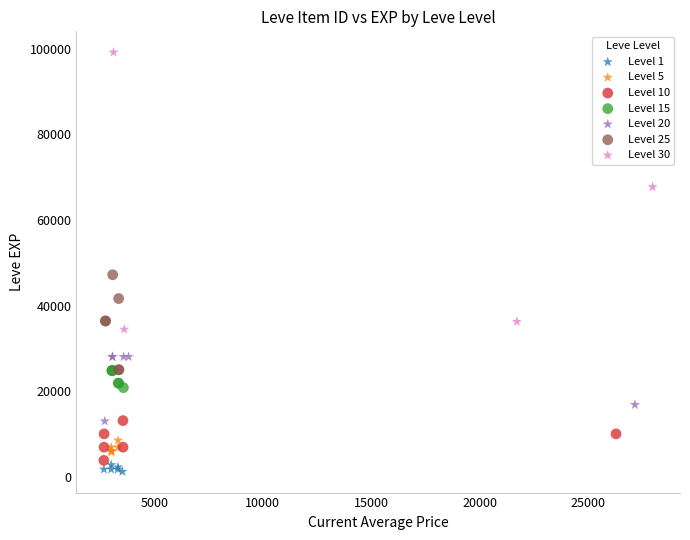

Which series has the widest spread of Y values?

Level 30